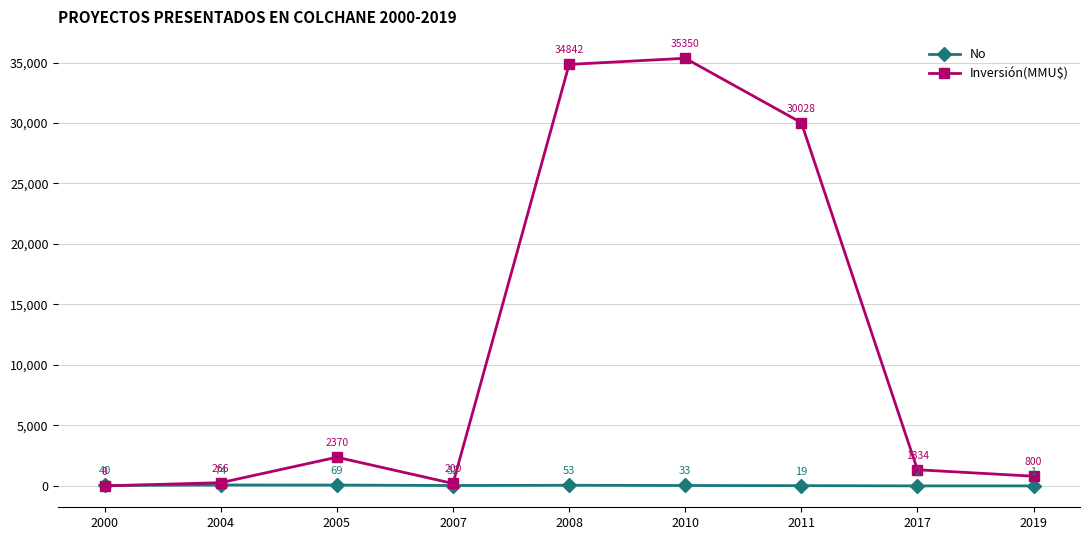

Between 2004 and 2007, which series saw the biggest shift?

Inversión(MMU$)